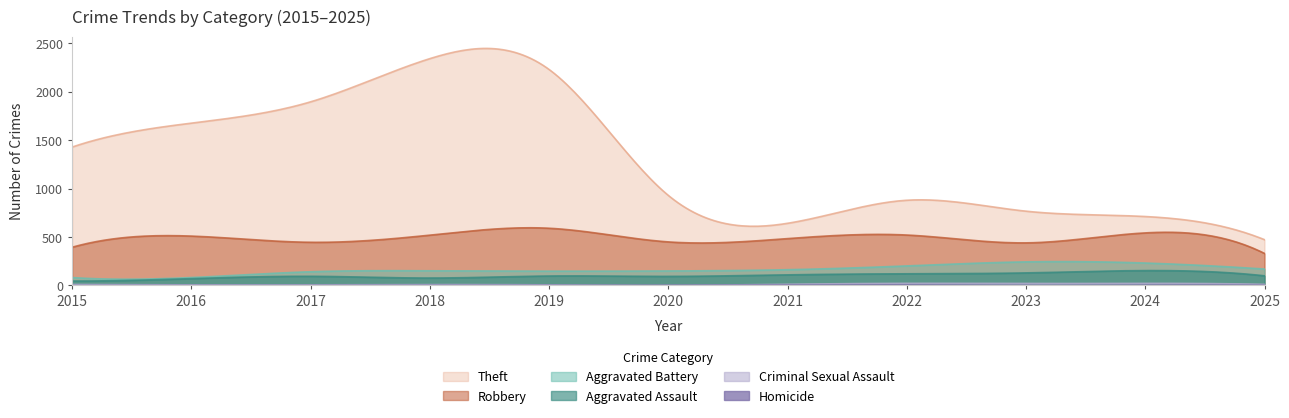

Reading right to left, transcribe all the data shown in this chart.

Robbery: 2025=331	2024=543	2023=440	2022=521	2021=484	2020=450	2019=591	2018=520	2017=446	2016=510	2015=395
Theft: 2025=473	2024=712	2023=767	2022=880	2021=642	2020=930	2019=2230	2018=2342	2017=1896	2016=1676	2015=1429
Aggravated Assault: 2025=100	2024=154	2023=130	2022=121	2021=110	2020=94	2019=98	2018=77	2017=95	2016=71	2015=46
Aggravated Battery: 2025=170	2024=232	2023=244	2022=202	2021=163	2020=150	2019=148	2018=152	2017=142	2016=82	2015=82
Criminal Sexual Assault: 2025=13	2024=24	2023=22	2022=24	2021=14	2020=3	2019=8	2018=11	2017=8	2016=8	2015=12
Homicide: 2025=3	2024=4	2023=2	2022=6	2021=5	2020=3	2019=2	2018=1	2017=1	2016=1	2015=0